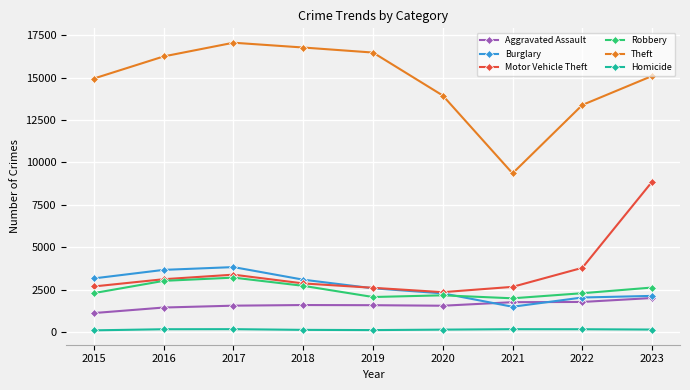

Is the value of Homicide at 2020 greater than the value of Aggravated Assault at 2016?

No